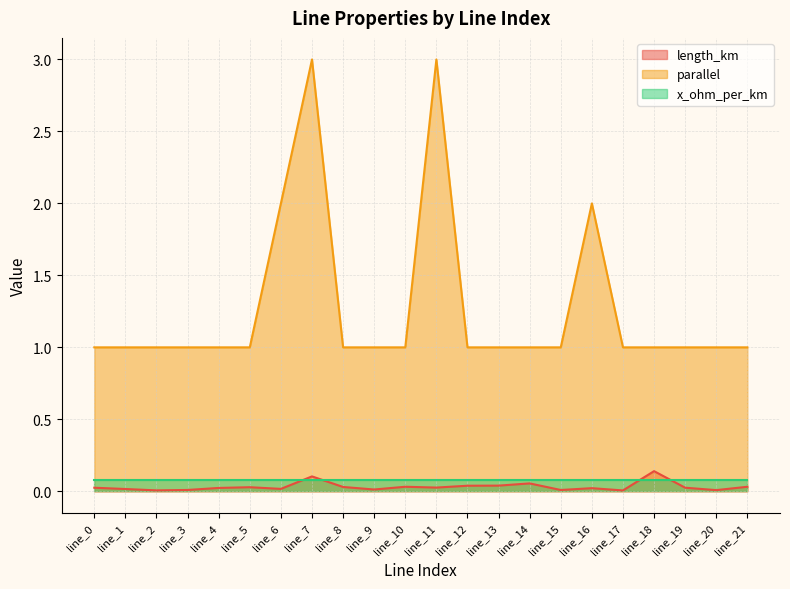

What is the sum of all parallel values?

28.0